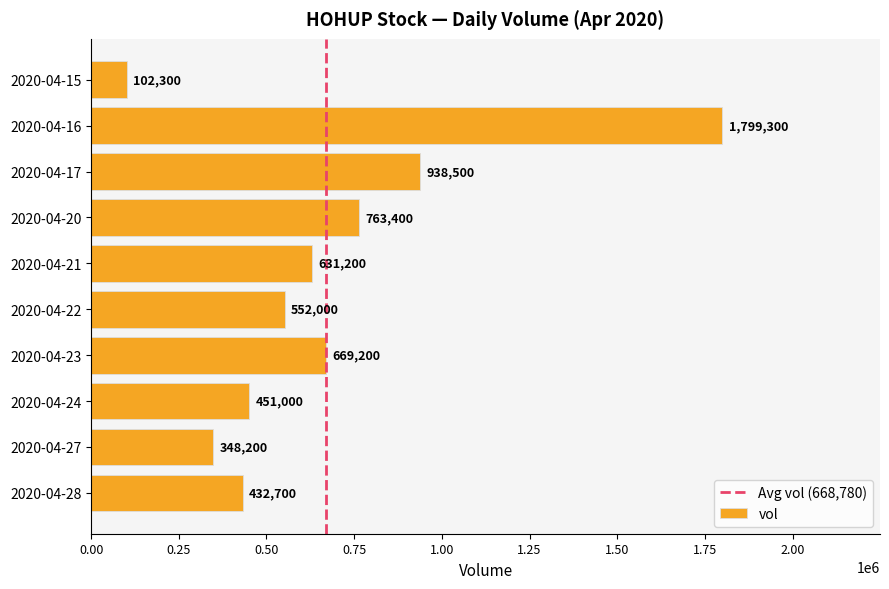

List the labels in order of value, smallest first.

2020-04-15, 2020-04-27, 2020-04-28, 2020-04-24, 2020-04-22, 2020-04-21, 2020-04-23, 2020-04-20, 2020-04-17, 2020-04-16